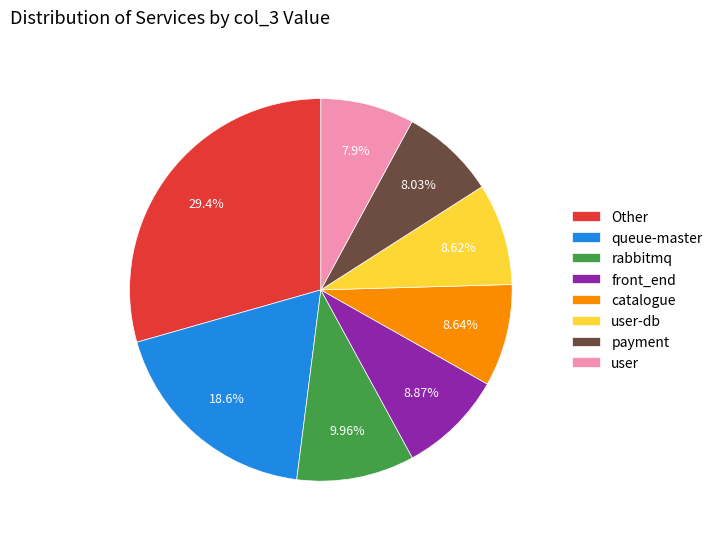

Is it true that catalogue is 9% of the pie?

True